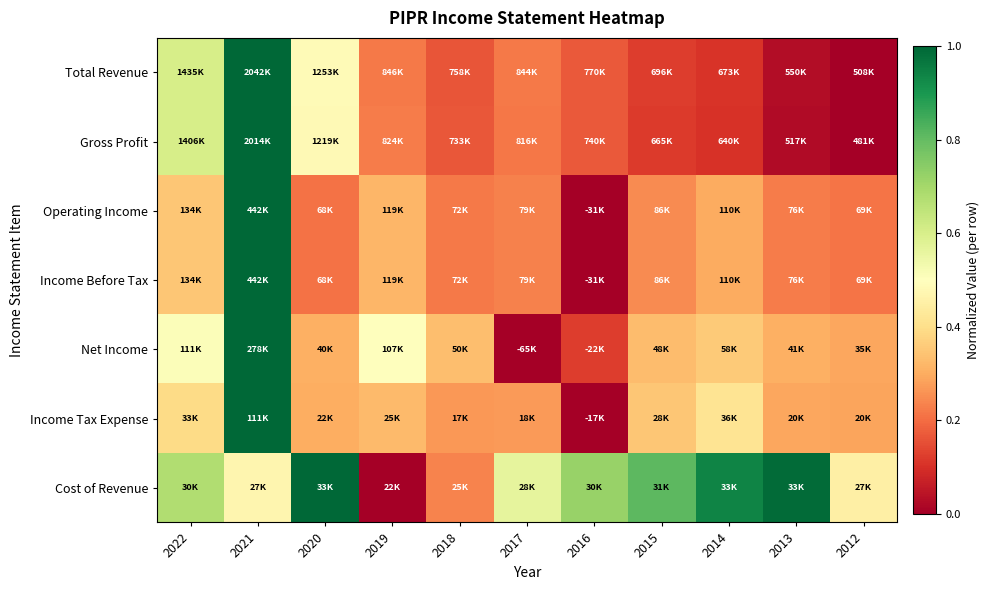

What is the maximum value shown in the chart?

1.0